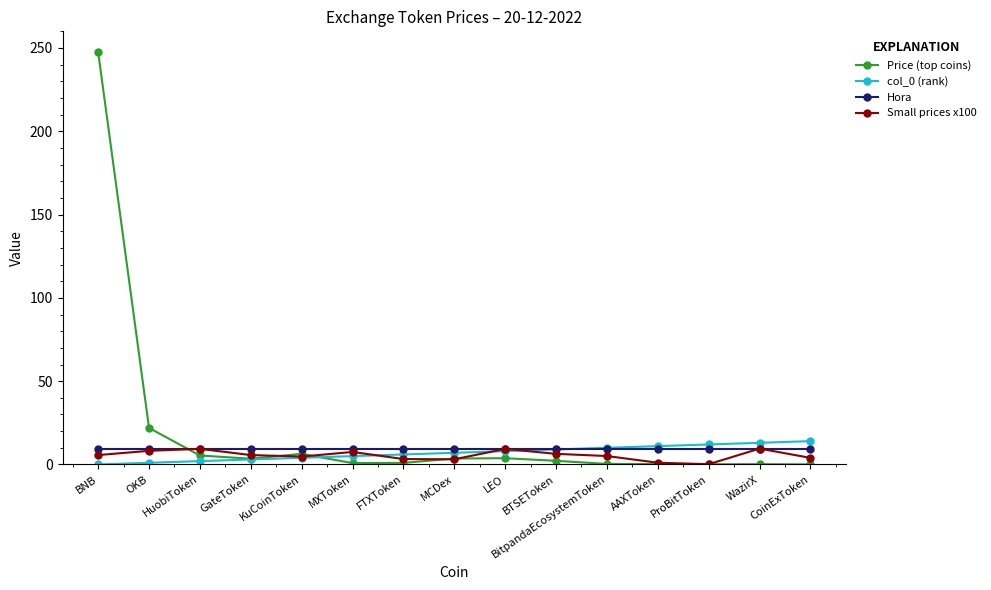

Which series has the widest spread of values?

Price (top coins)